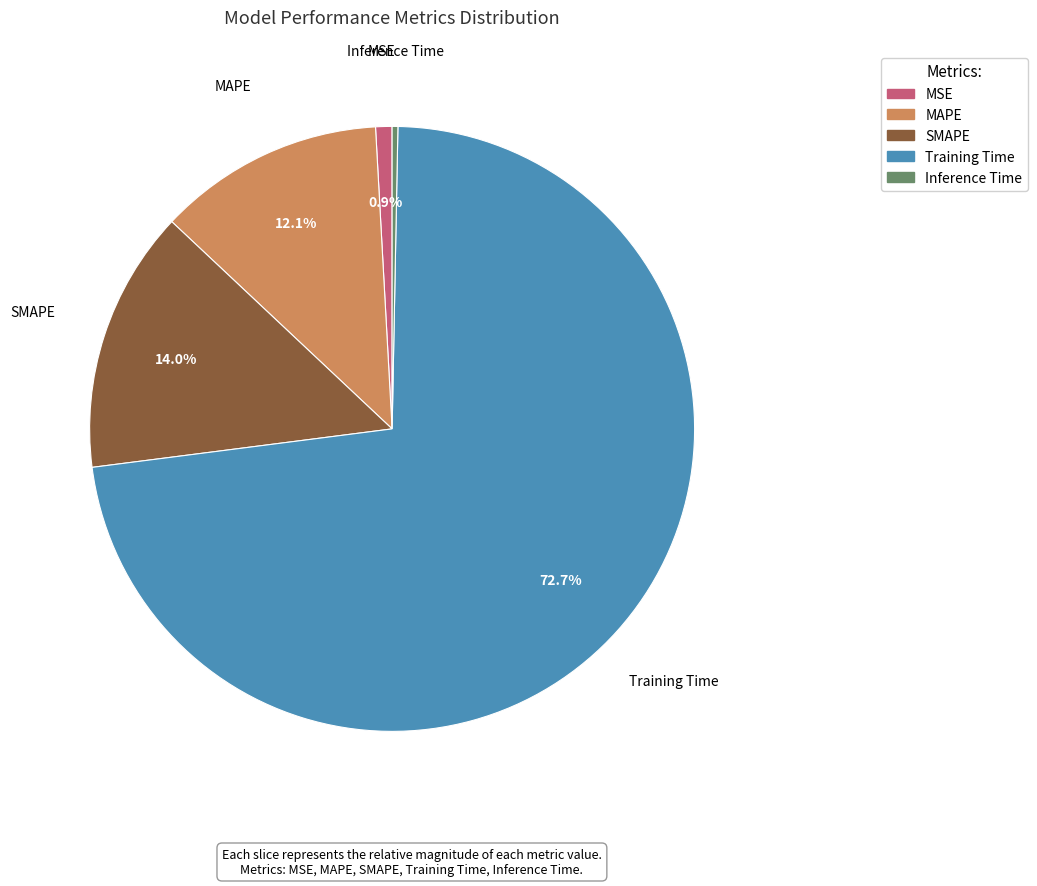

Which has a higher value, Inference Time or MSE?

MSE